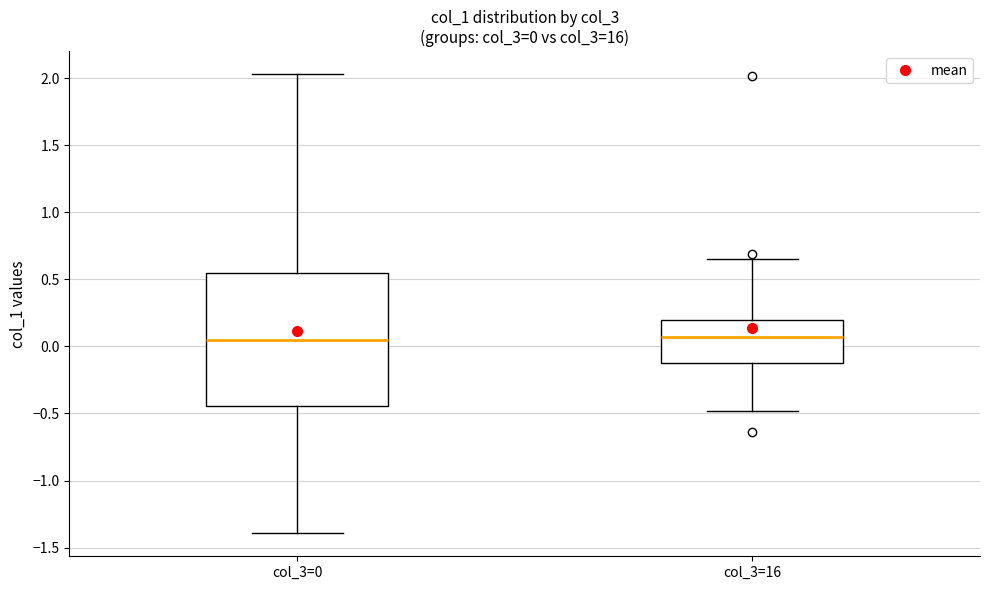

Which box is the tallest, from its lower edge to its upper edge?

col_3=0